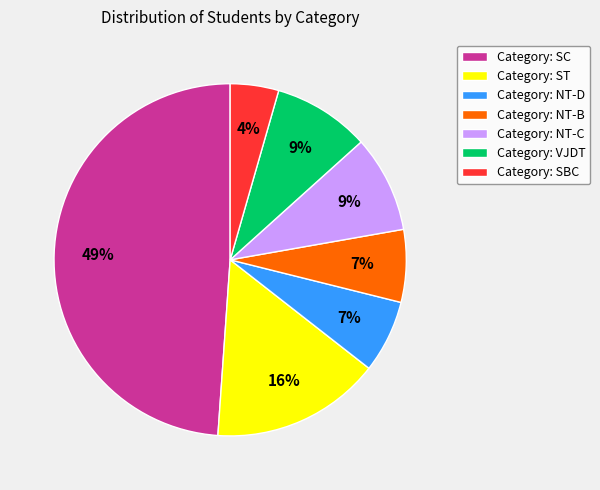

What percentage is the Category: NT-B slice, to the nearest percent?

7%